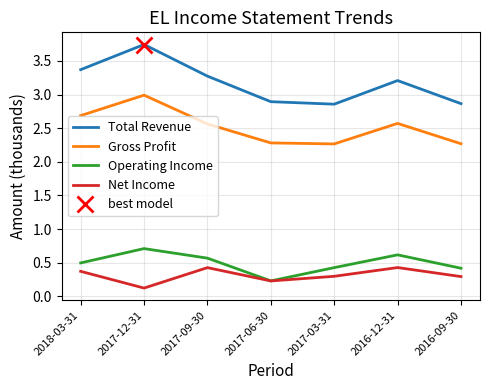

What is the label of the 6th point from the left?

2016-12-31